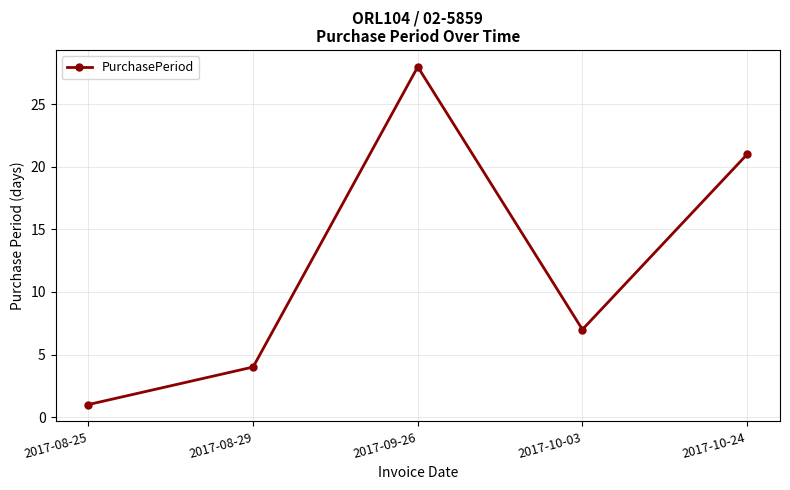

Which has a higher value, 2017-08-29 or 2017-10-24?

2017-10-24